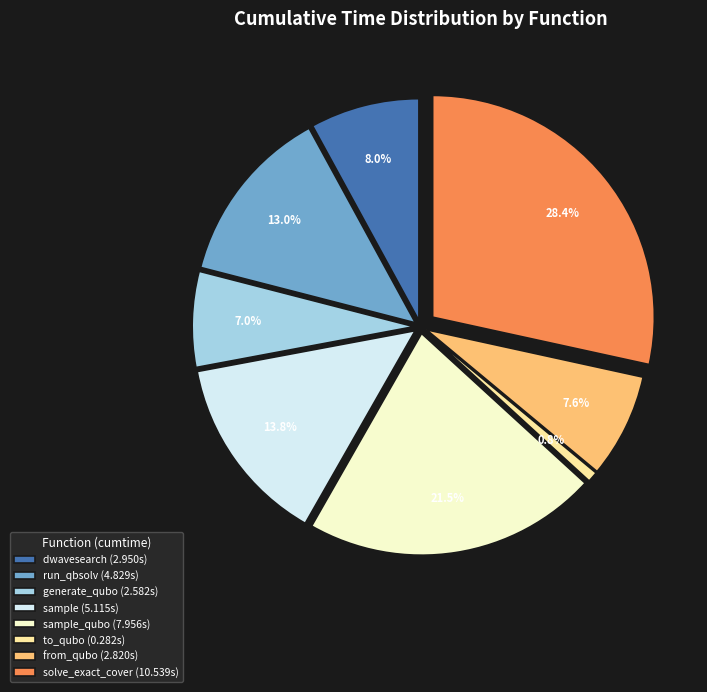

Between solve_exact_cover and dwave_qbsolv.dwavesearch, which is larger?

solve_exact_cover